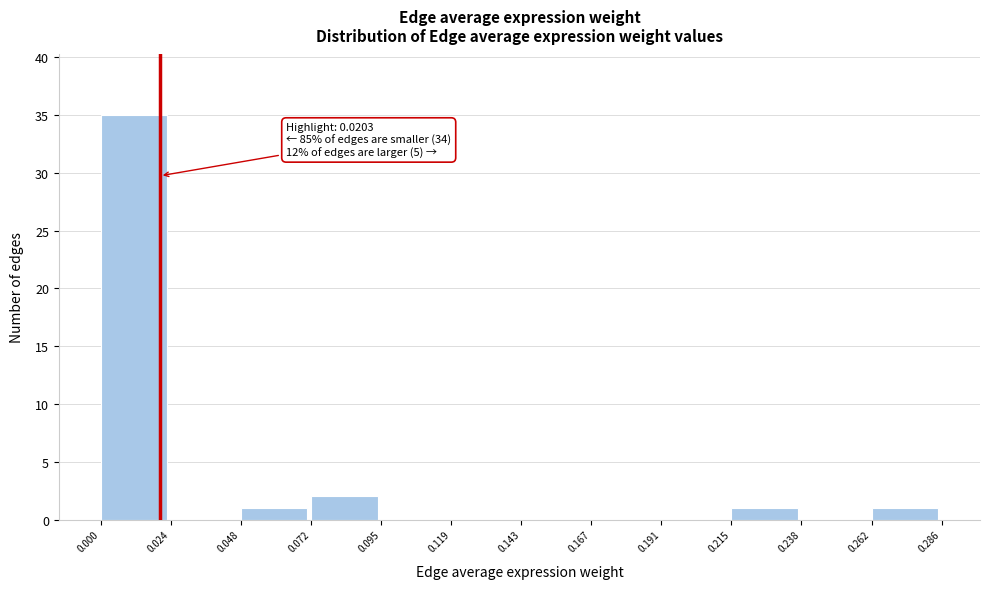

Over which range of the x-axis is the bar tallest?

0.000 to 0.024